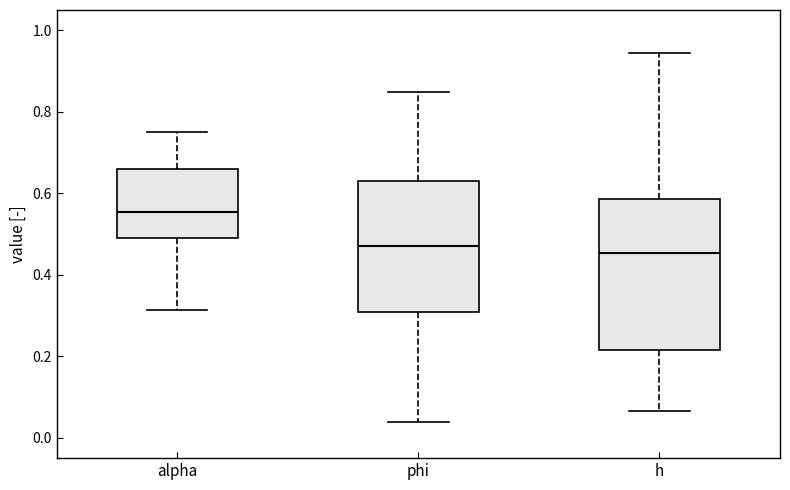

Reading left to right, read every box against the y-axis: the position of its median line, the range the box covers, and the ends of its whiskers. The values are not printed on the chart, so give them approximately, as read against the axis.

alpha: median 0.56, box 0.50 to 0.66, whiskers 0.32 to 0.76
phi: median 0.46, box 0.30 to 0.64, whiskers 0.04 to 0.84
h: median 0.46, box 0.22 to 0.58, whiskers 0.06 to 0.94